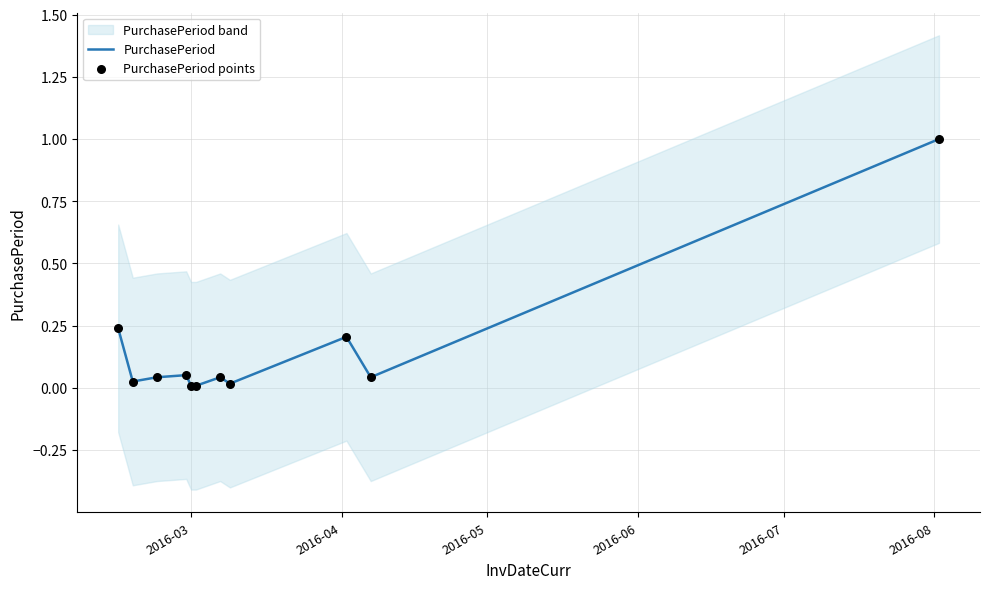

Which series contains the lowest Y value?

PurchasePeriod